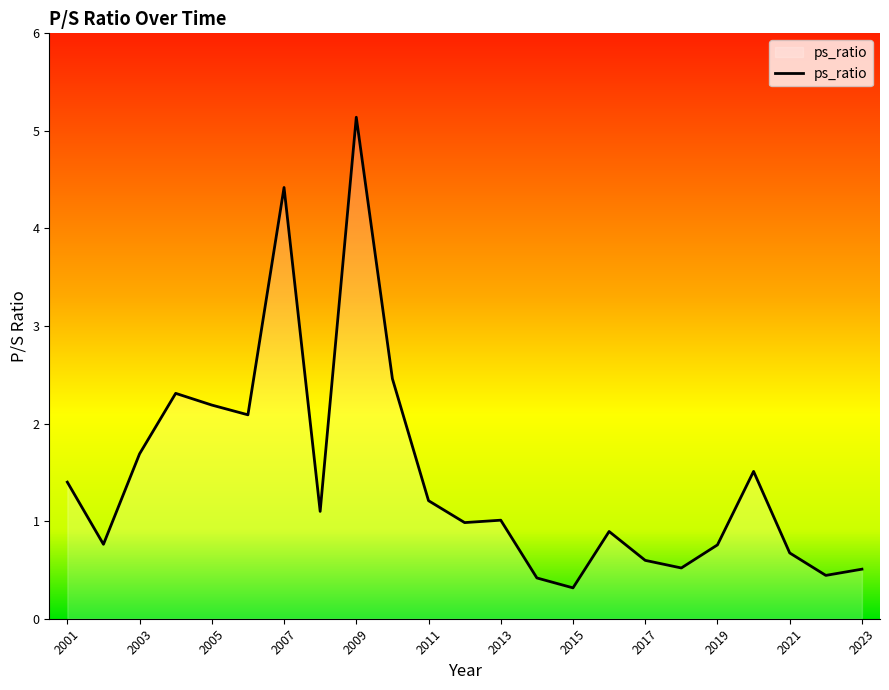

What is the smallest value displayed?

0.3